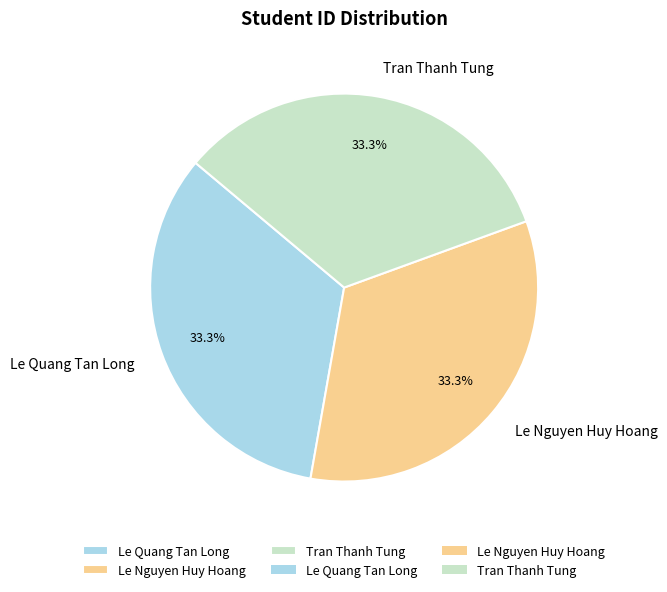

Is there any slice that represents more than half of the pie?

No